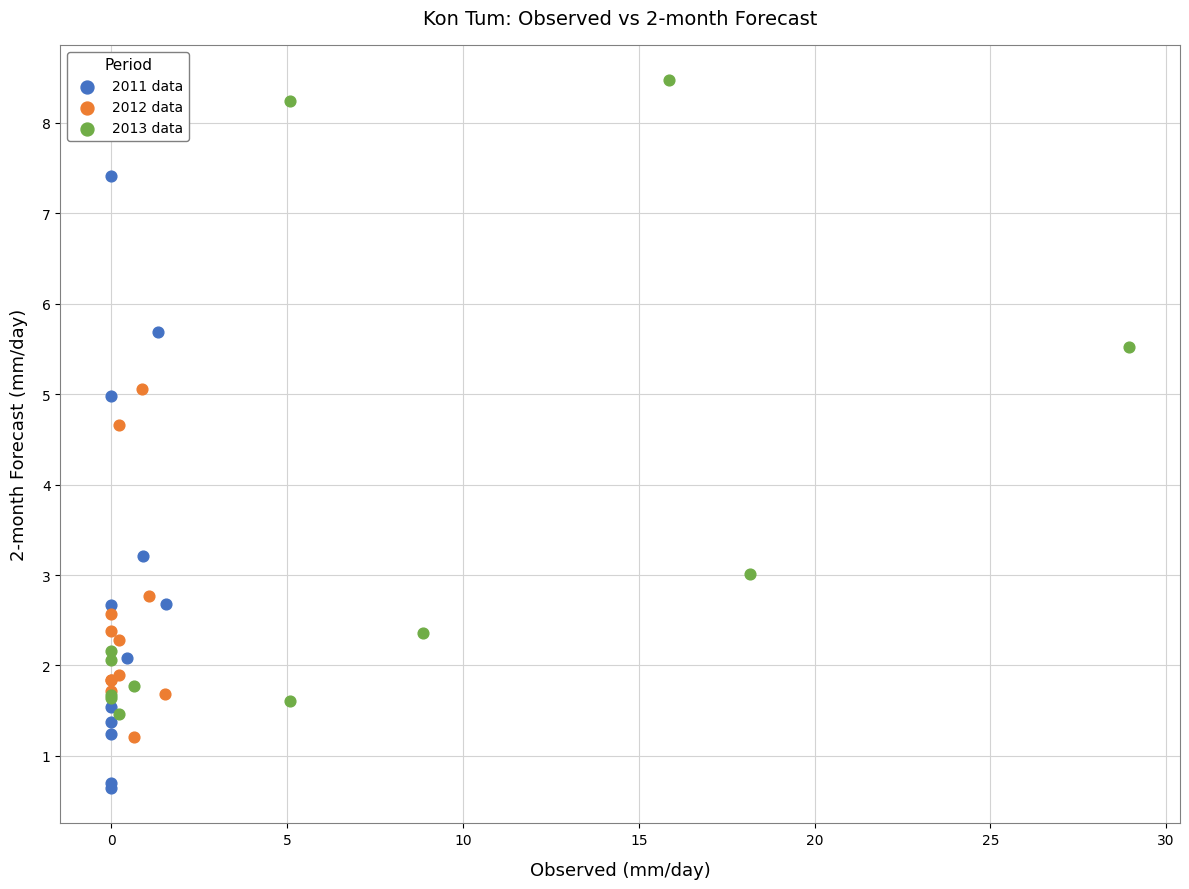

Which series reaches the minimum Y coordinate?

2011 data